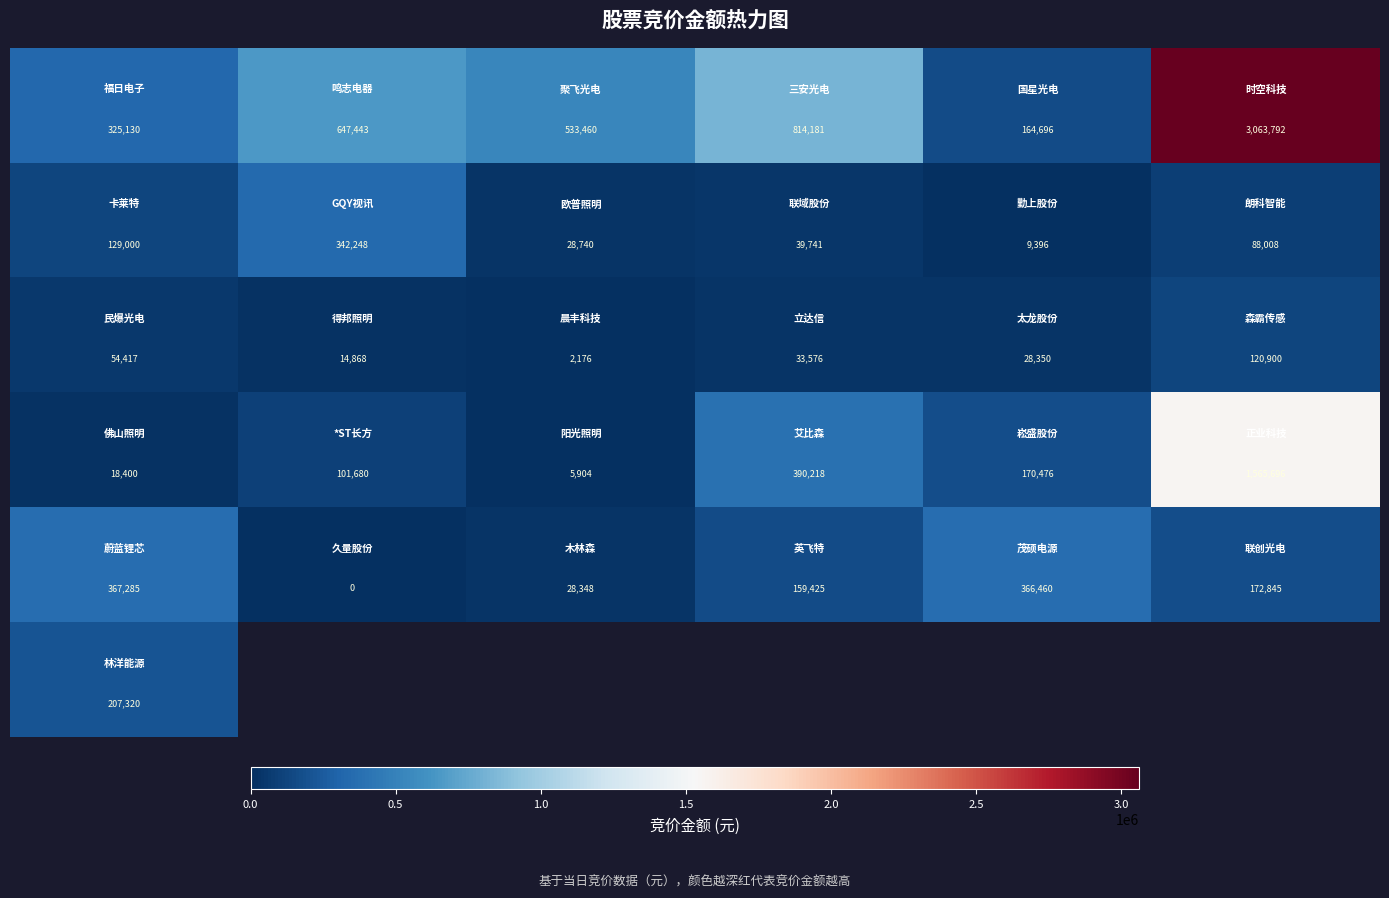

What is the difference between the highest and lowest values at 0.5?

647443.0